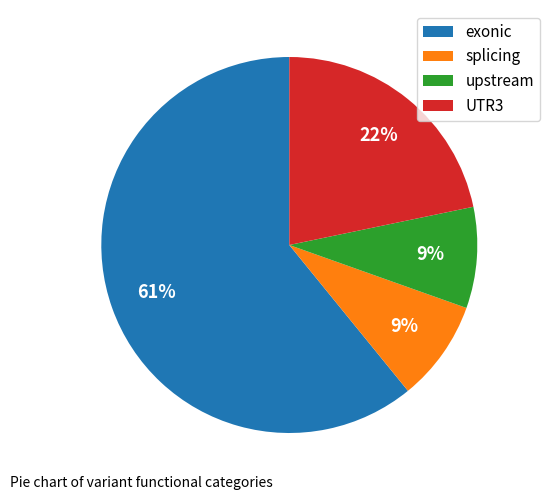

What percentage is the UTR3 slice, to the nearest percent?

22%